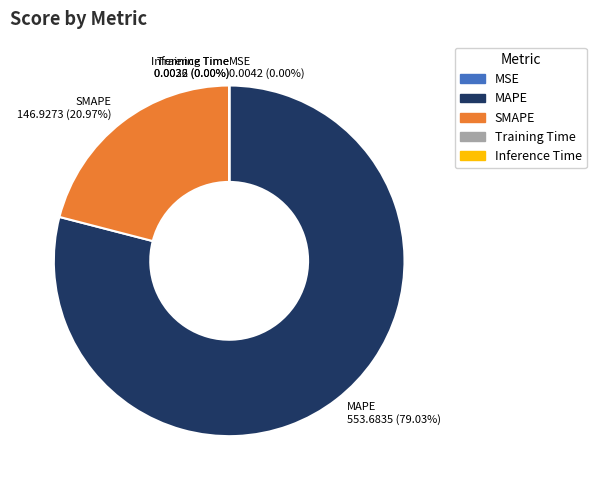

What is the largest slice in the pie chart?

MAPE